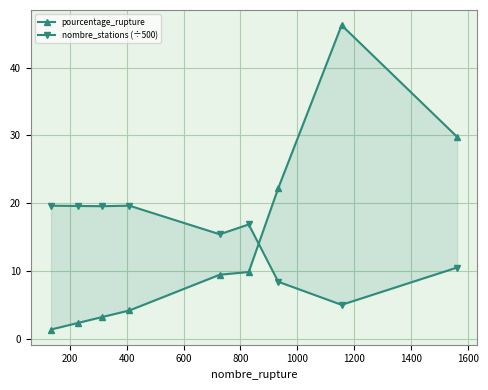

Which series ends up on top after the final intersection of pourcentage_rupture and nombre_stations (÷500)?

pourcentage_rupture